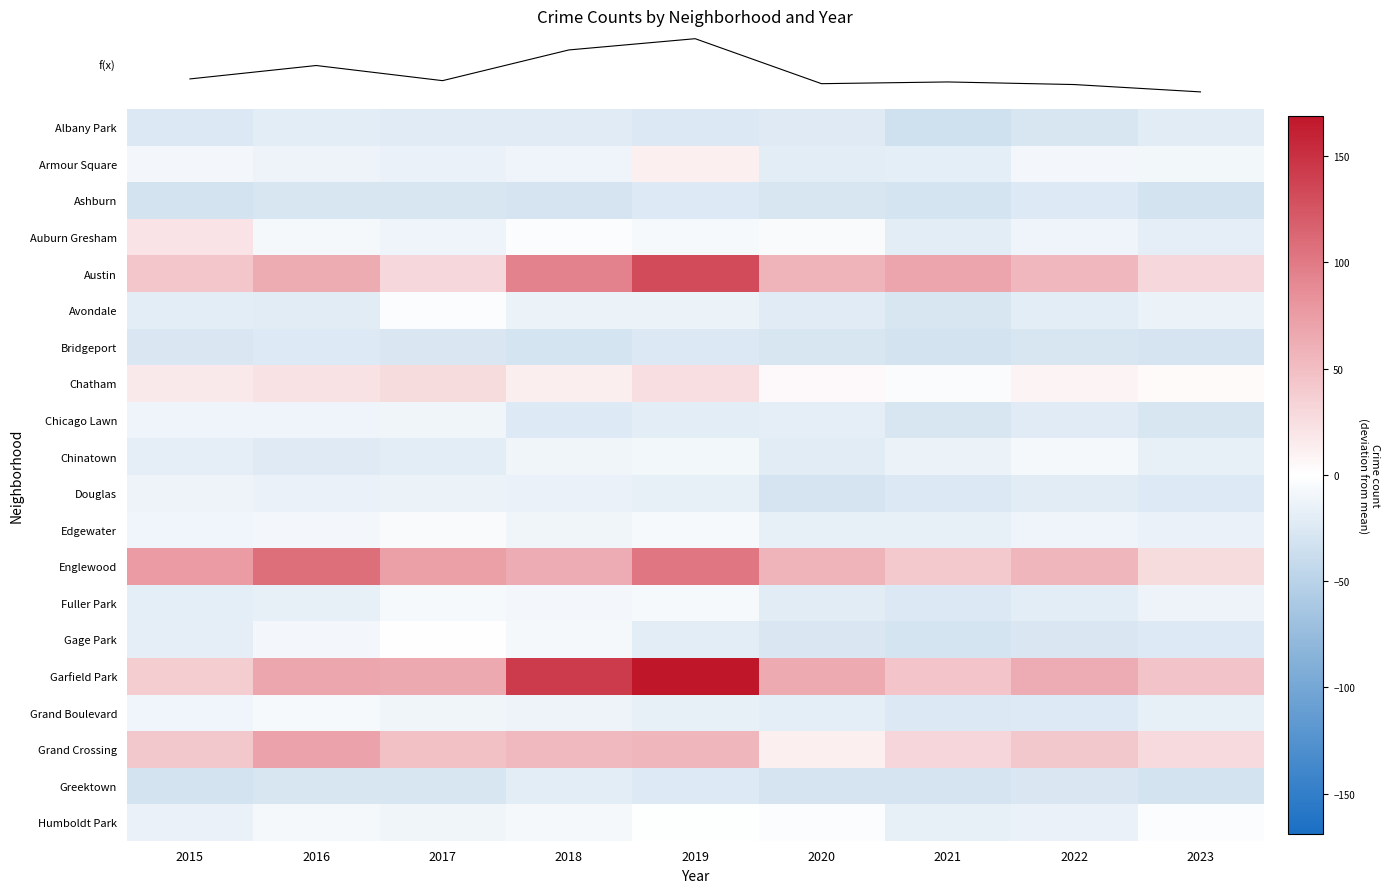

What is the minimum value shown in the chart?

-34.1